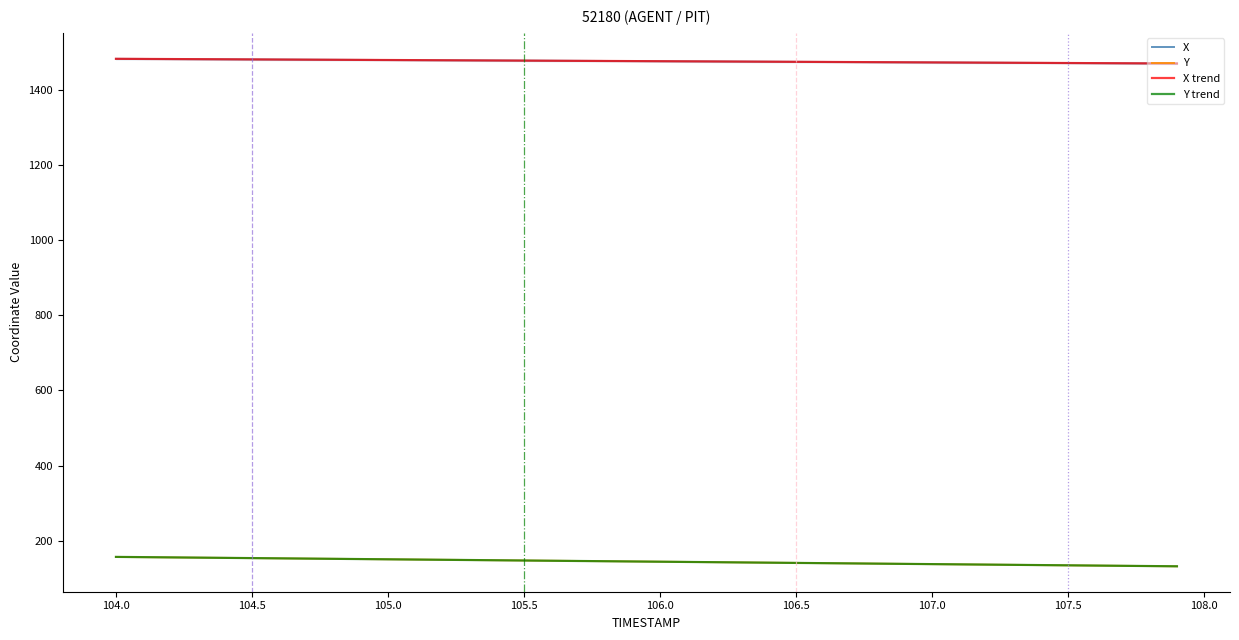

What is the difference between the Y values at 106.5 and 104.0?

15.9